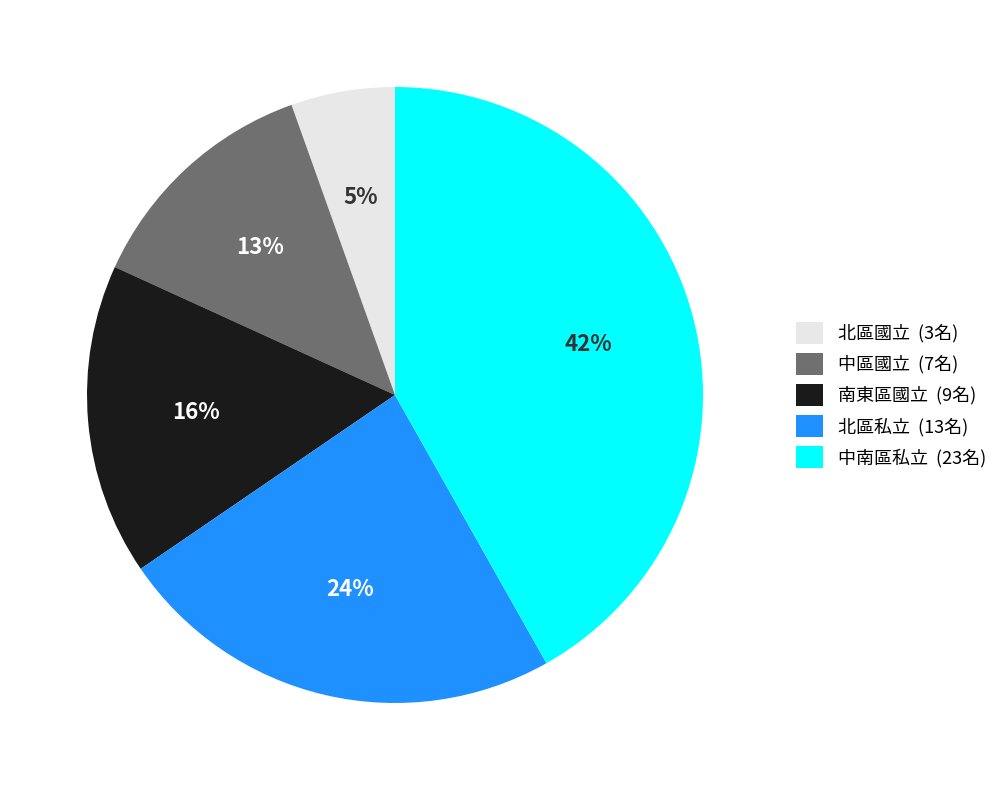

What is the smallest slice in the pie chart?

北區國立 (3名)